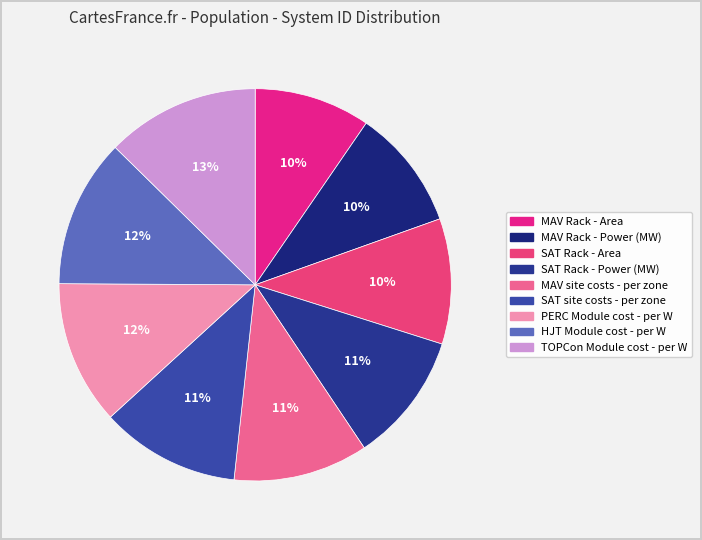

What is the largest slice in the pie chart?

TOPCon Module cost - per W